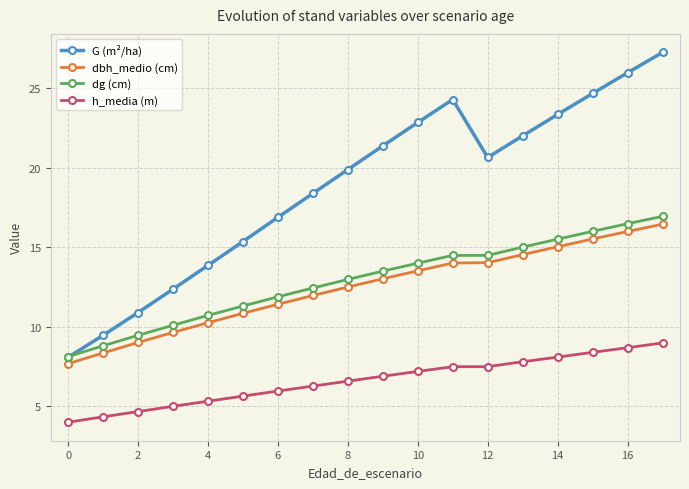

True or false: h_media (m) and G (m²/ha) intersect in this chart.

False